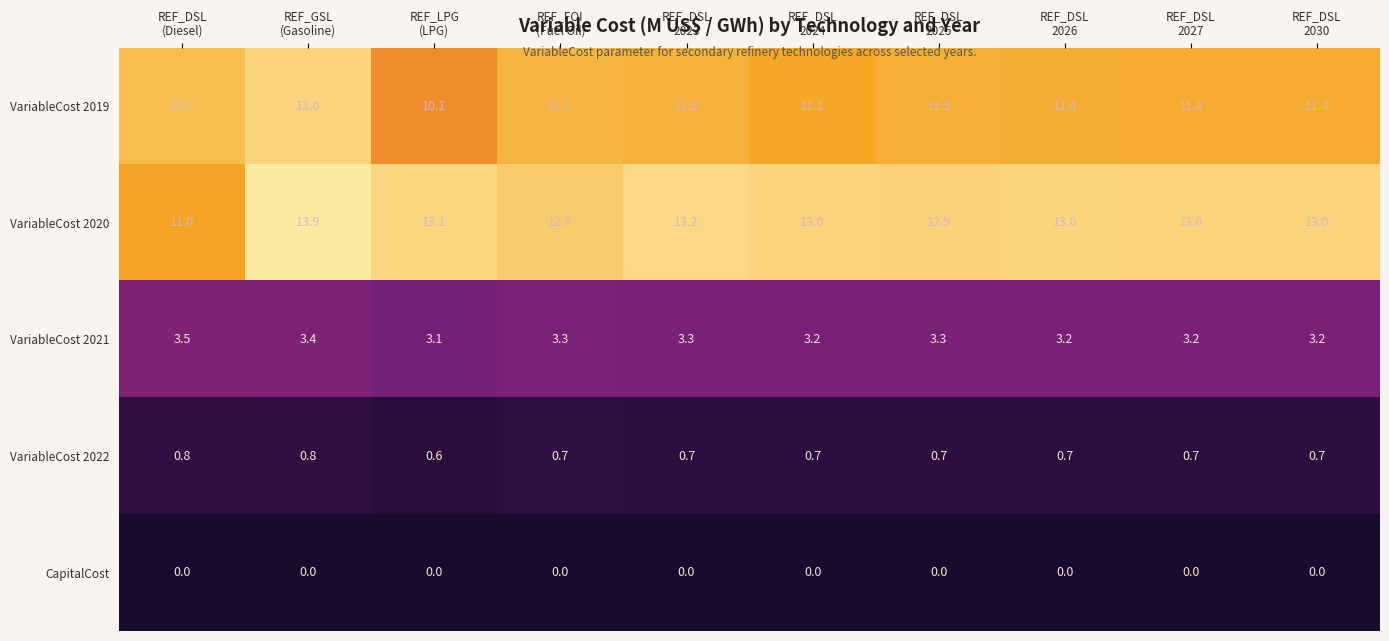

What is the difference between the second highest and minimum values in the VariableCost 2019 series?

2.0